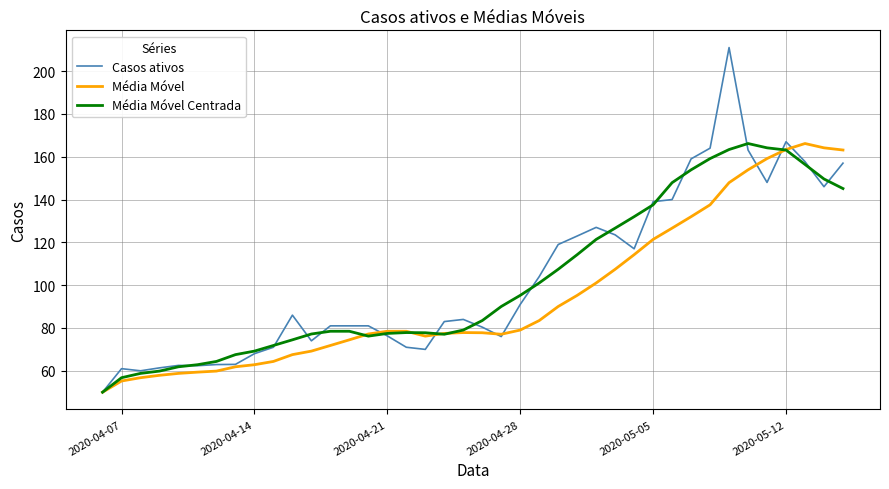

What is the highest value of the Média Móvel series?

166.2